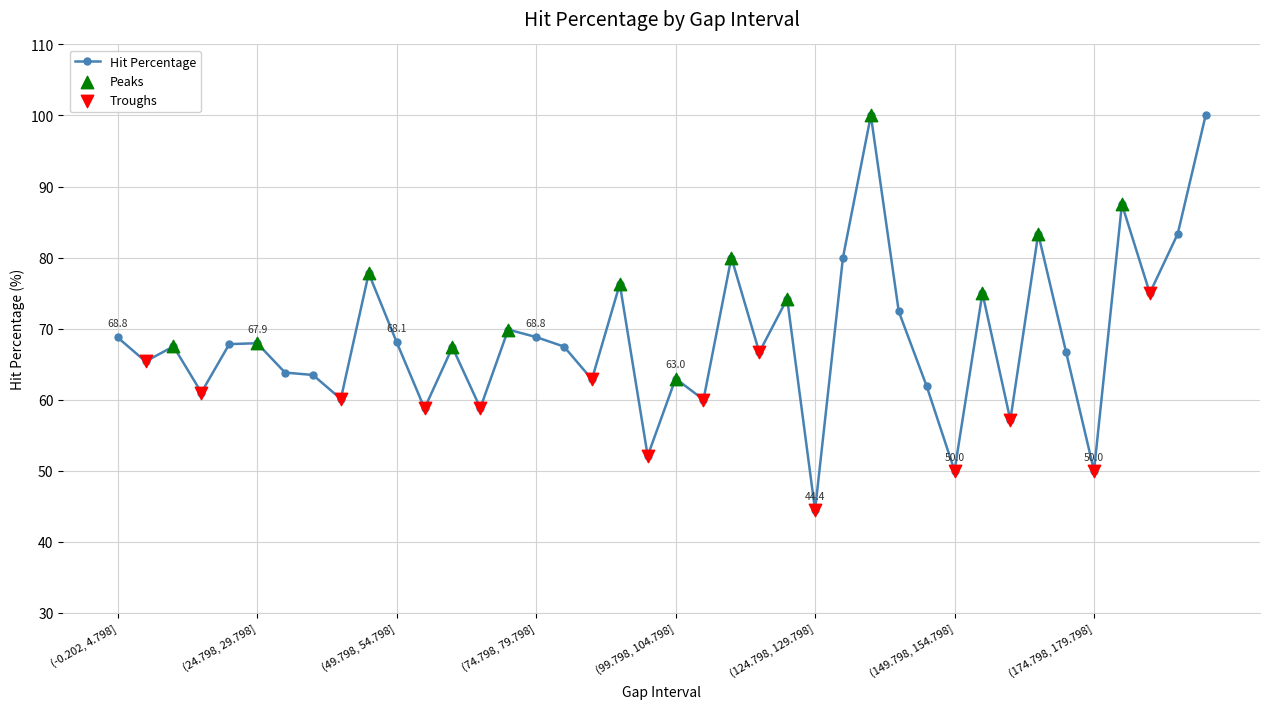

True or false: there are more than 2 points higher than both neighbors.

True